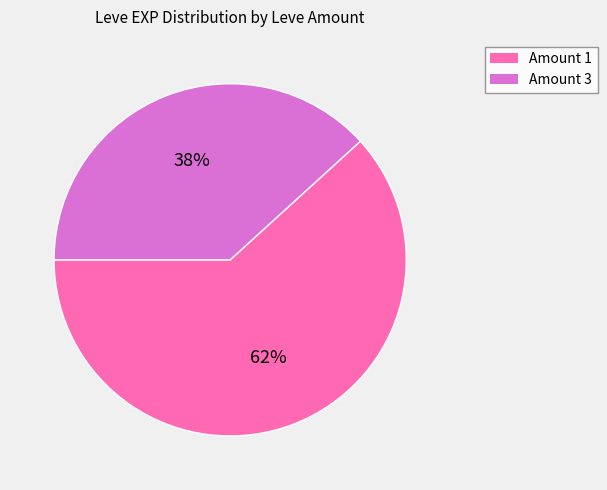

To the nearest percent, what is the difference between the largest and smallest slice percentages?

24%